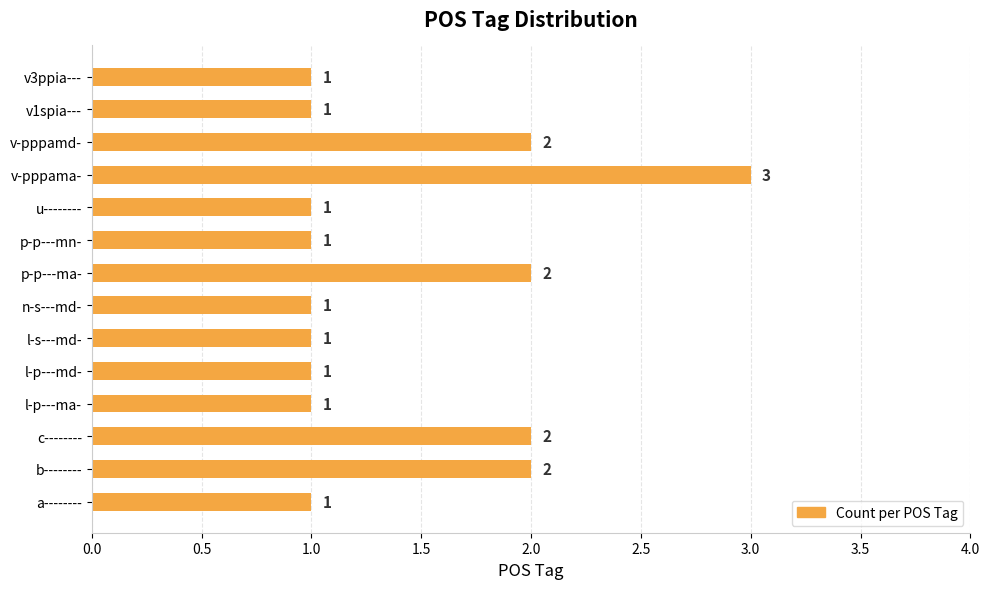

Count the values in the range 1 to 2.

13